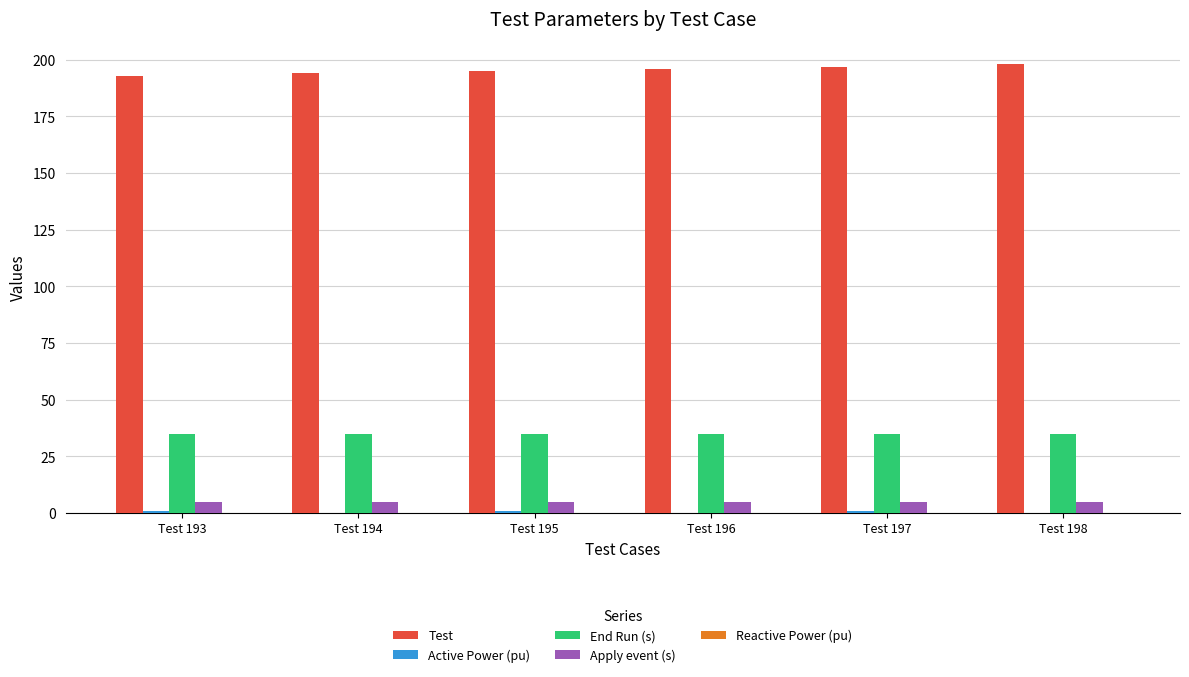

Which series has the largest total across all categories?

Test